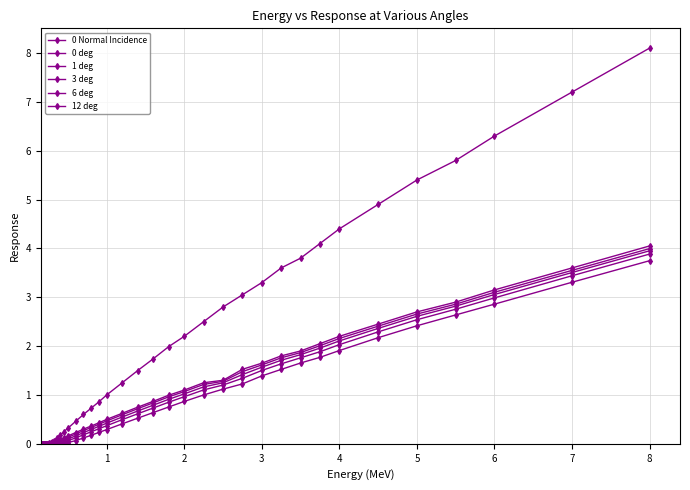

At how many categories does at least one series exceed 3?

12